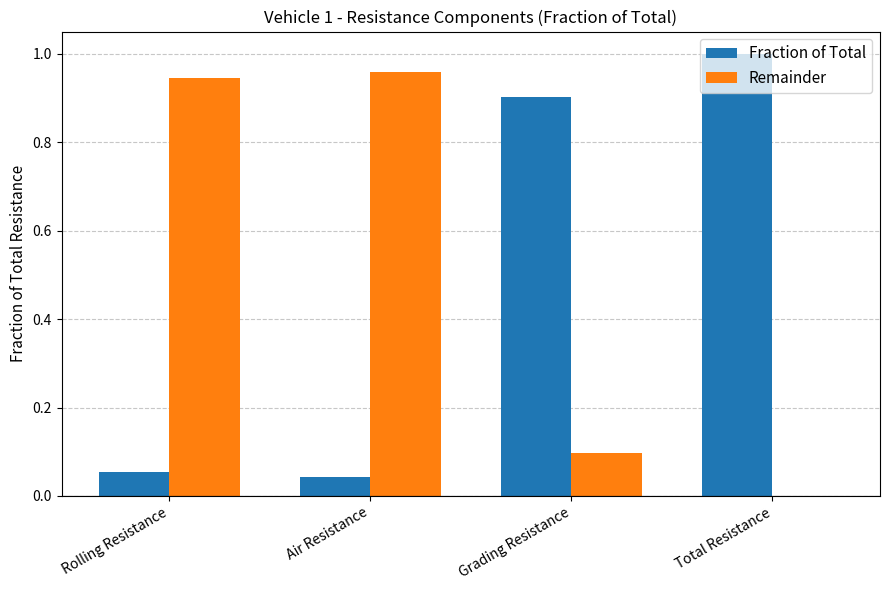

The value of Remainder at Air Resistance is 1.0. True or false?

True